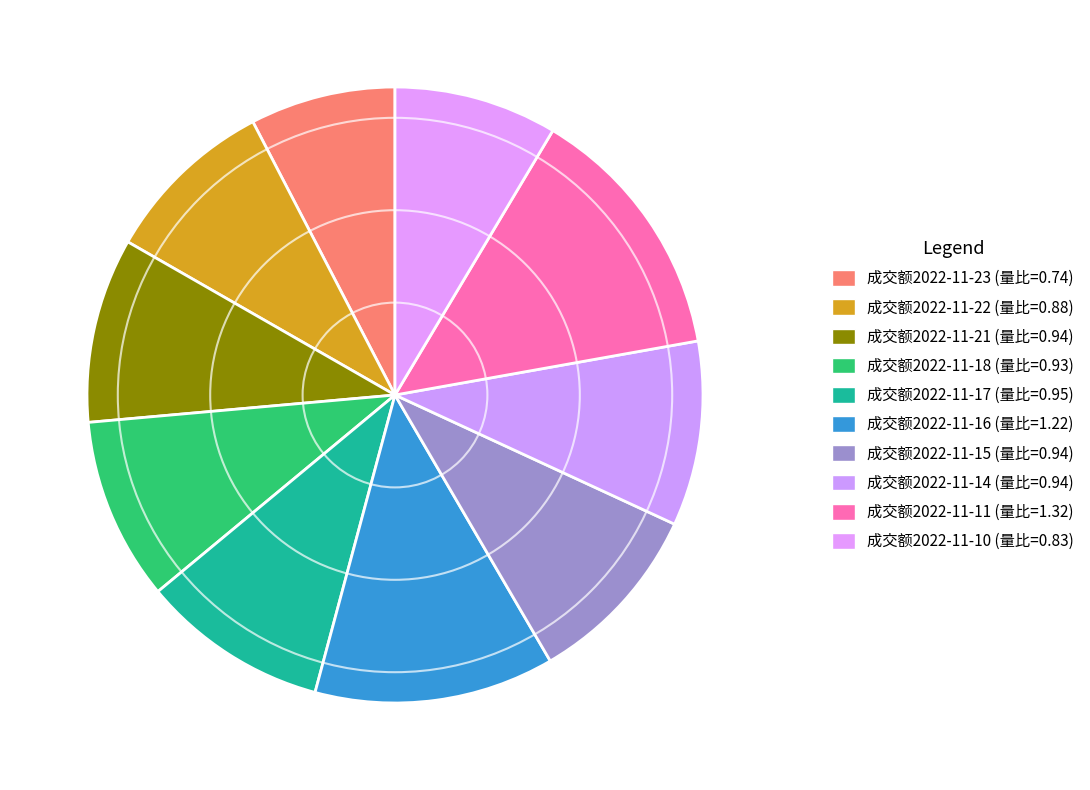

Count the number of slices in the pie.

10